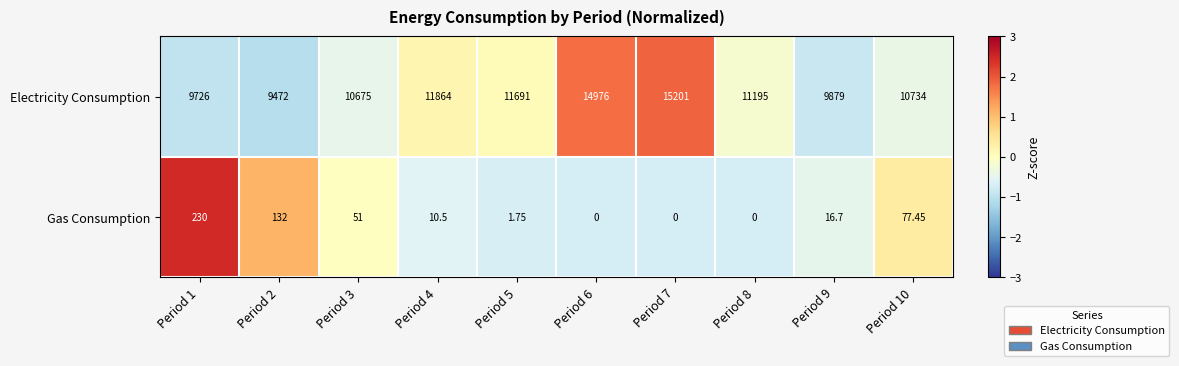

Which series has the largest total across all categories?

Electricity Consumption